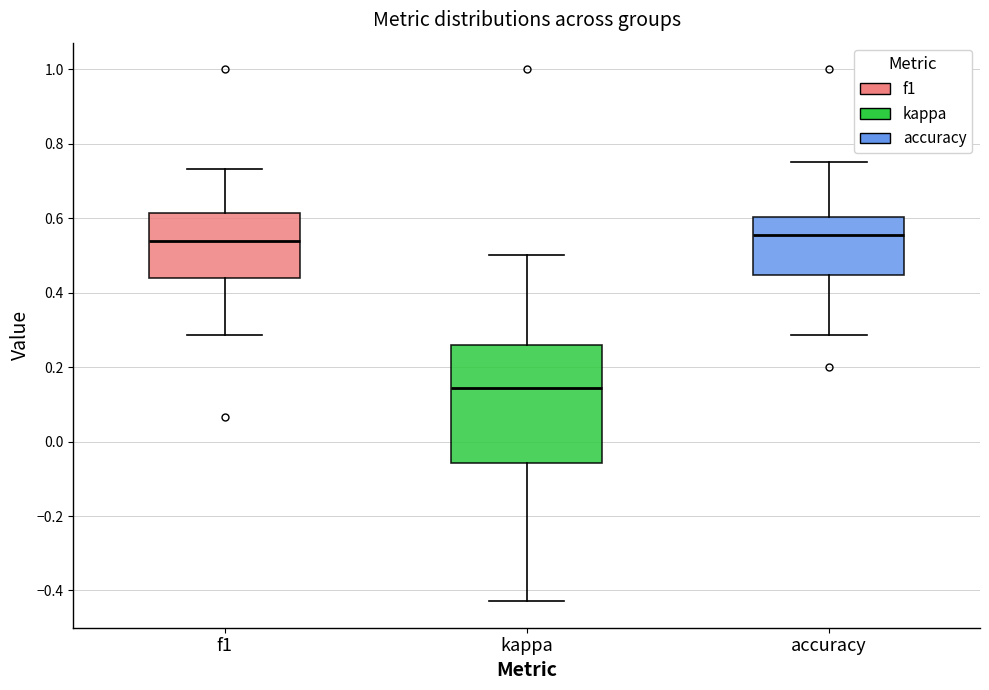

Reading left to right, transcribe this box plot: for each box, give where its median line is, the range the box spans, and where its two whiskers end, as read against the y-axis. The values are not printed on the chart, so give them approximately, as read against the axis.

f1: median 0.54, box 0.44 to 0.62, whiskers 0.28 to 0.74
kappa: median 0.14, box -0.06 to 0.26, whiskers -0.42 to 0.50
accuracy: median 0.56, box 0.44 to 0.60, whiskers 0.28 to 0.76